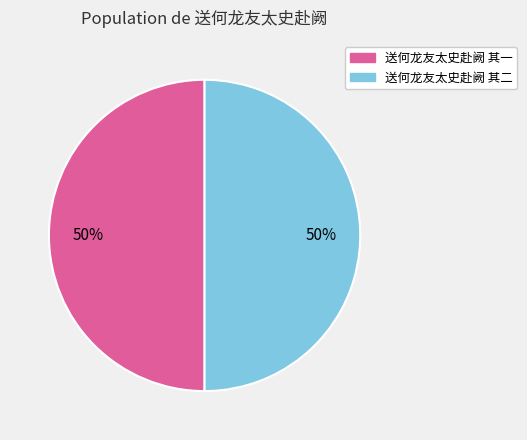

Do 送何龙友太史赴阙 其一 and 送何龙友太史赴阙 其二 together represent more than half of the pie?

Yes